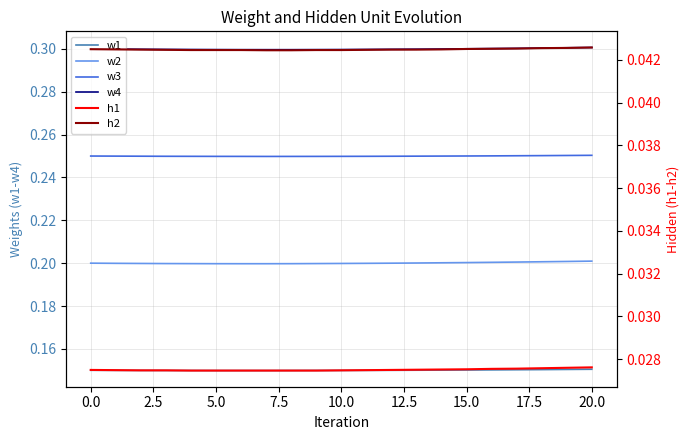

The value of w3 at 20 is 0.1. True or false?

False